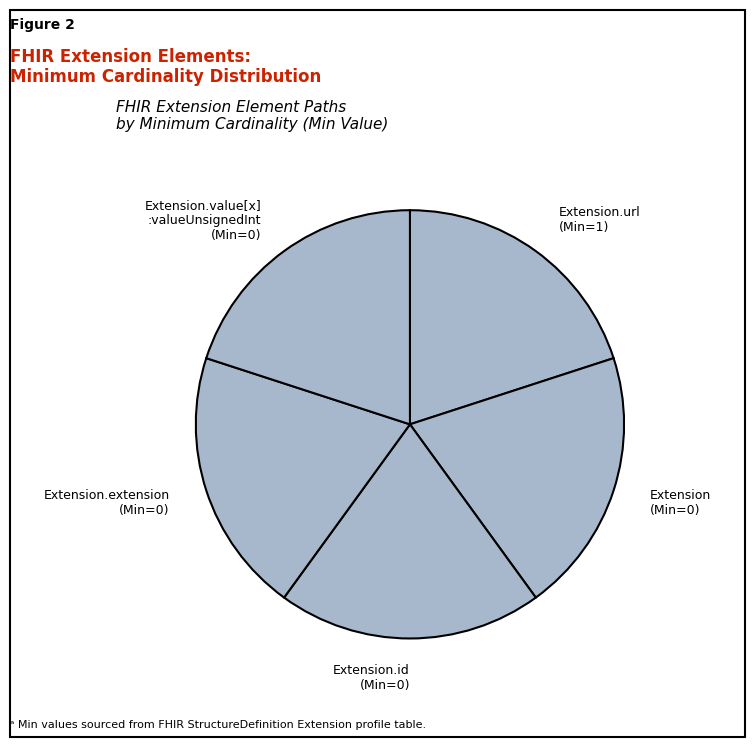

Does any single category account for the majority?

No